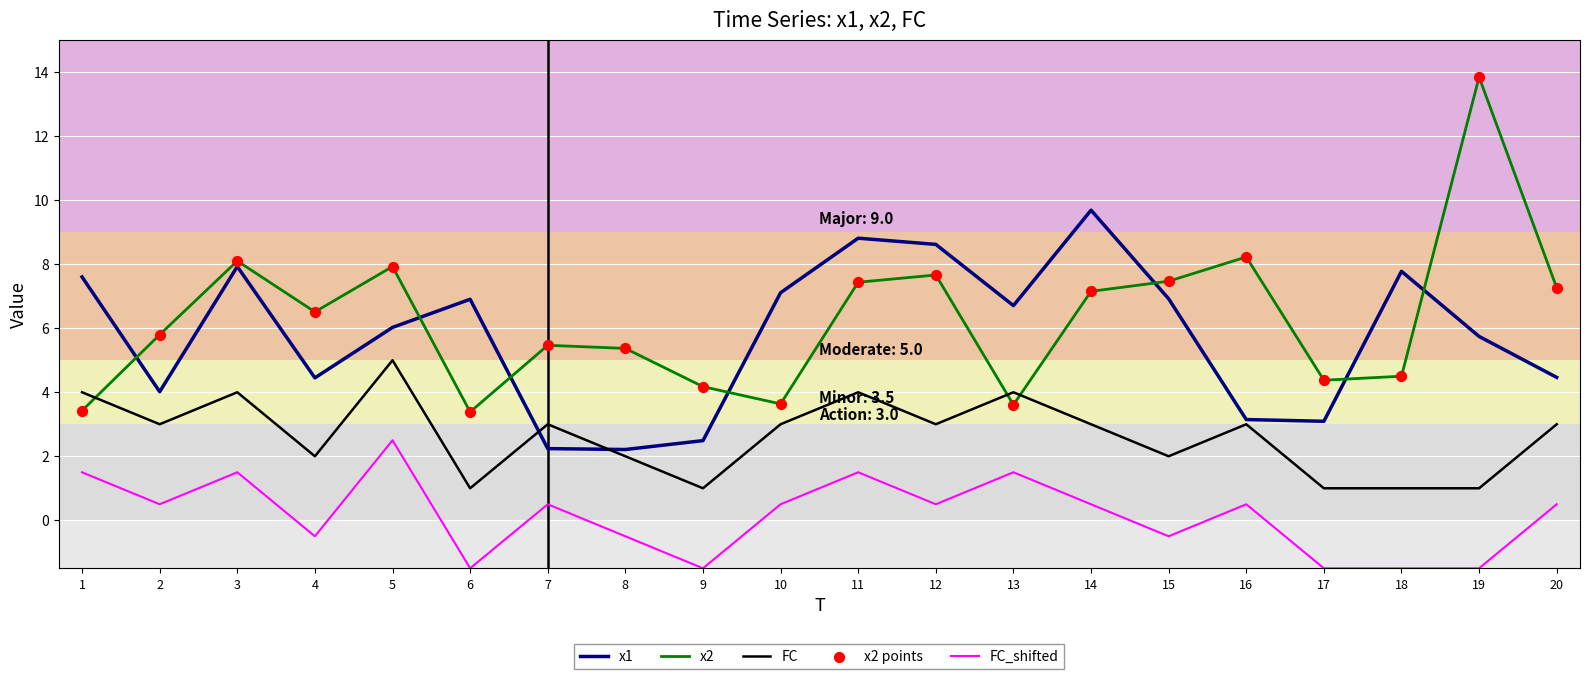

What is the spread (max minus min) of values at 5?

5.4